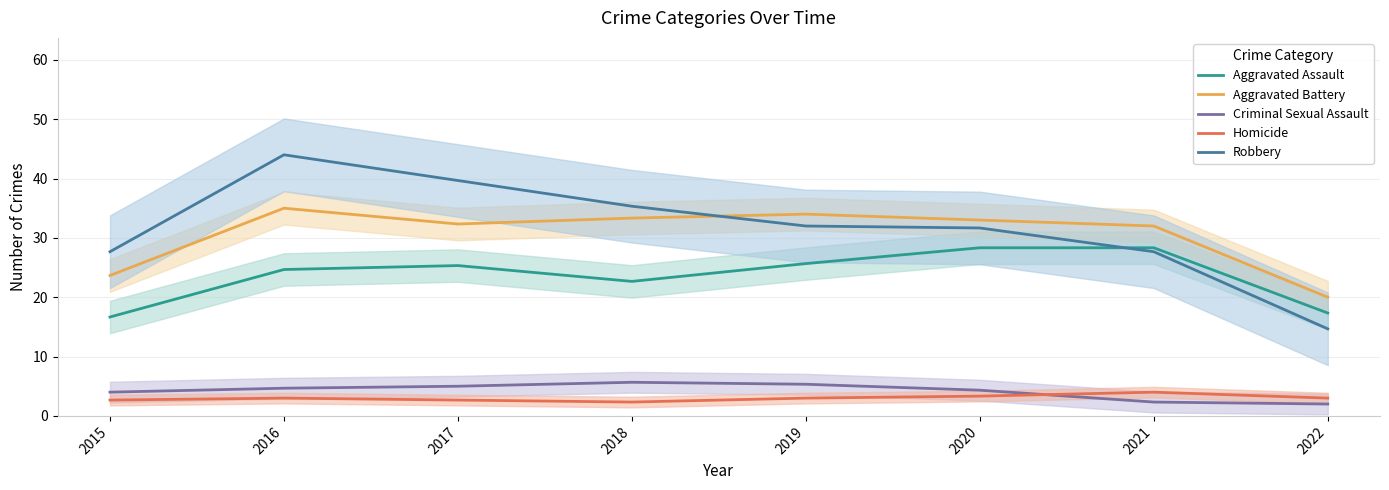

Which series has the largest total across all categories?

Robbery